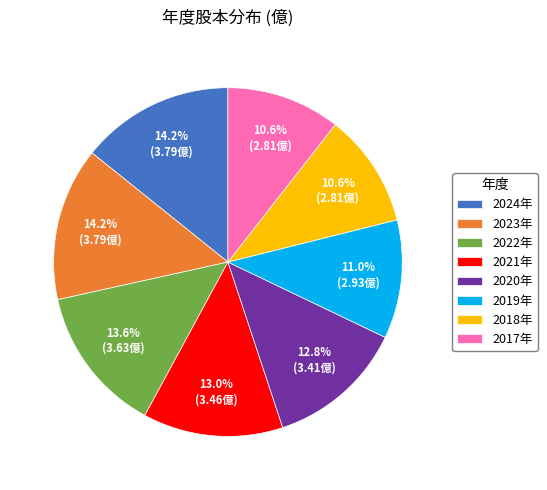

Combined, do 2023年 and 2018年 account for over 50%?

No